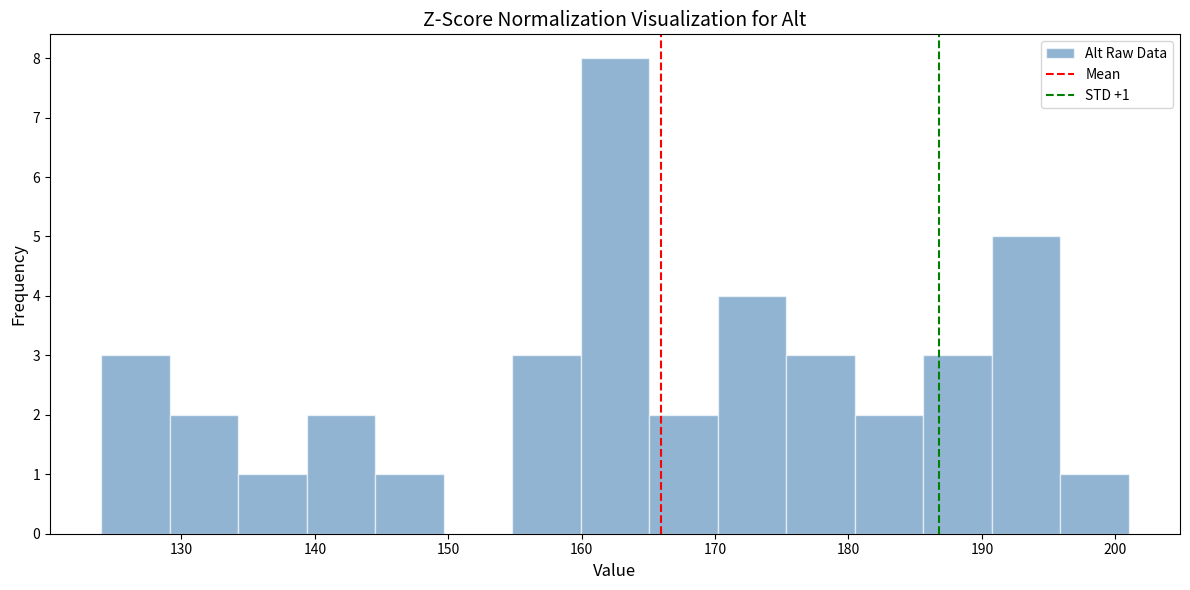

Over which range of the x-axis is the bar tallest?

160 to 165